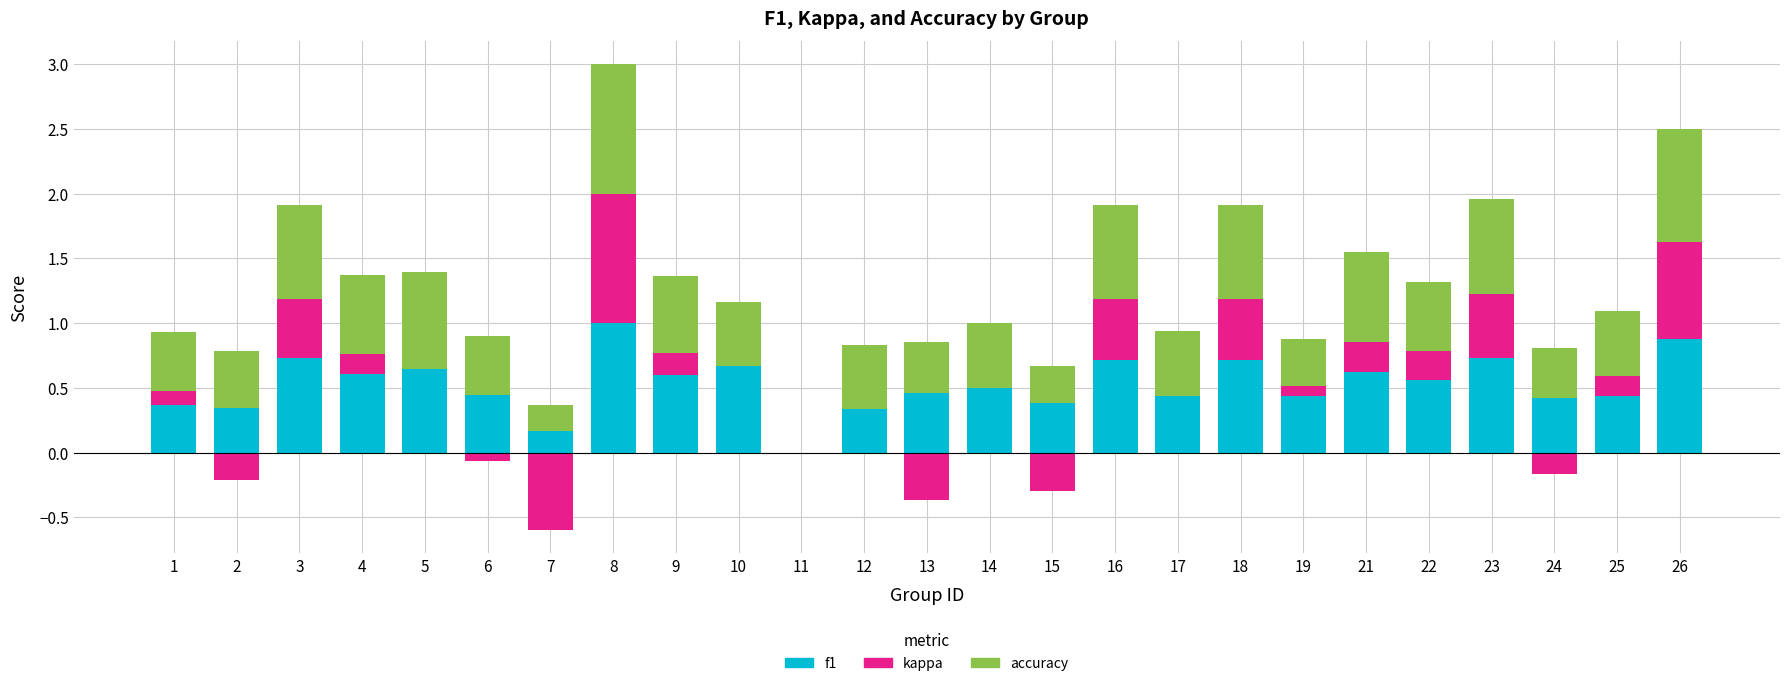

The accuracy series shows 0.8 at 12. True or false?

False